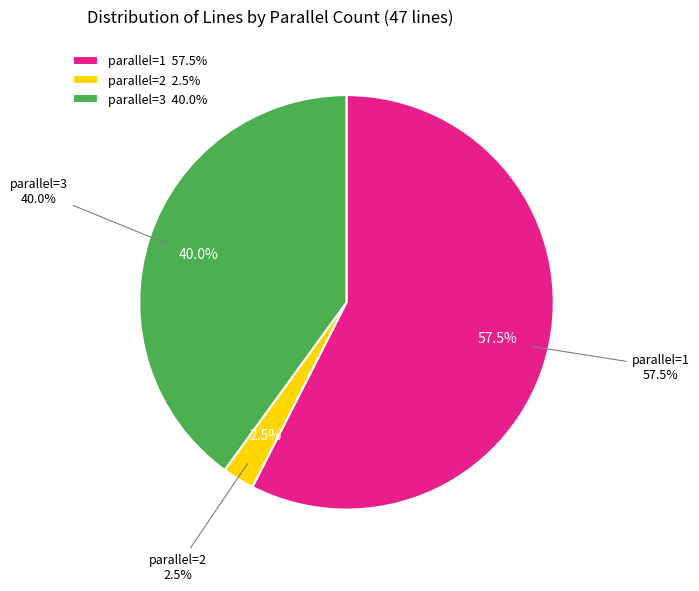

How many segments does this pie chart have?

3